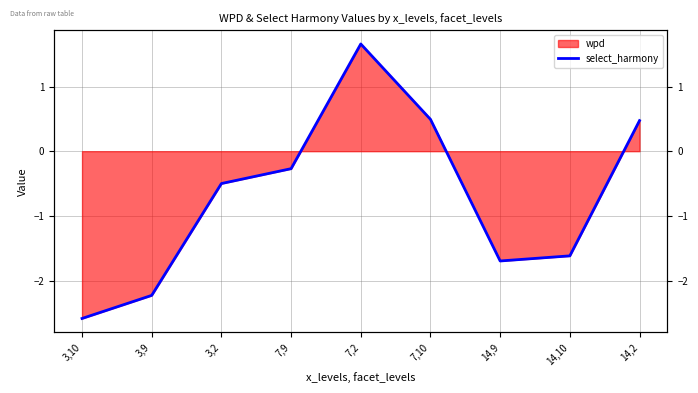

What is the label of the 1st point from the right?

14,2